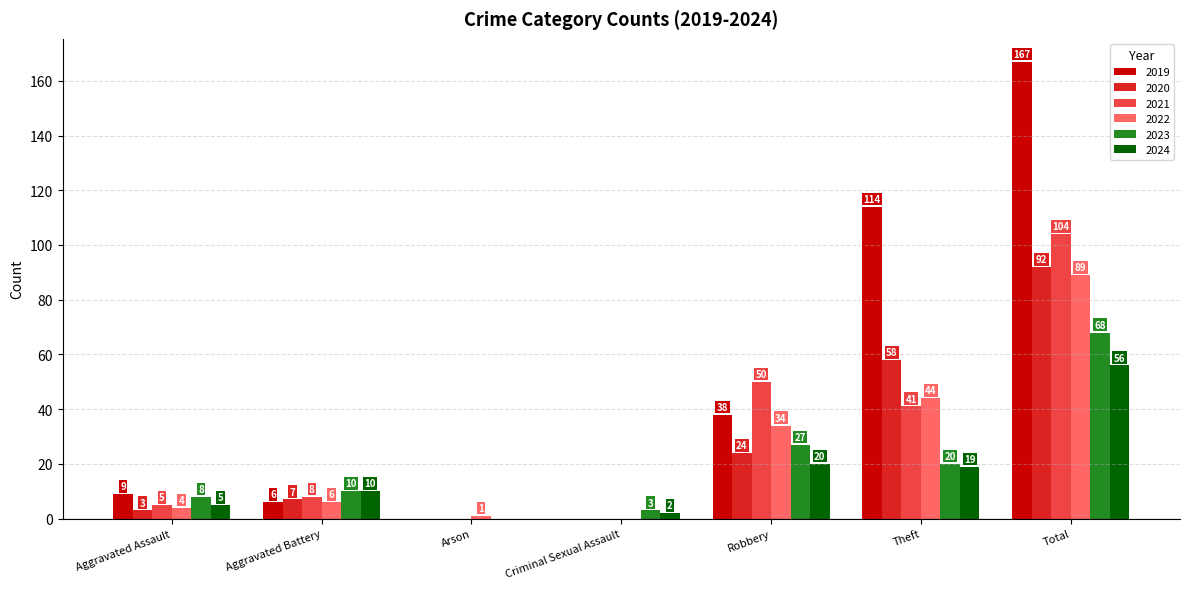

Is the value of 2019 at Aggravated Assault greater than the value of 2021 at Aggravated Assault?

Yes